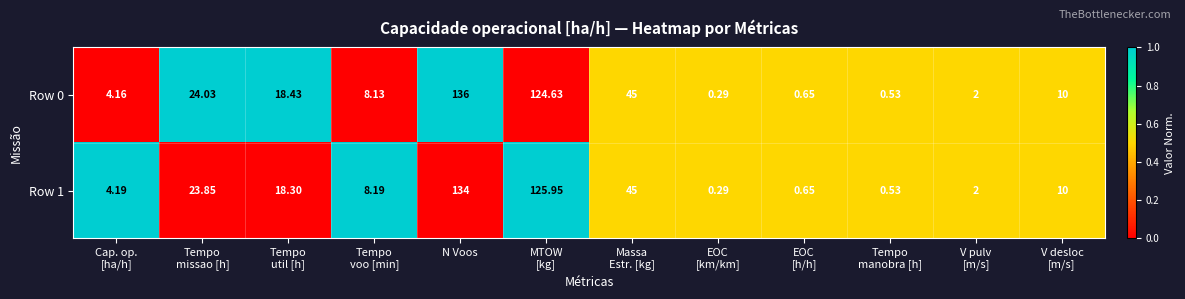

At which category does the chart reach its minimum across all series?

EOC
[km/km]